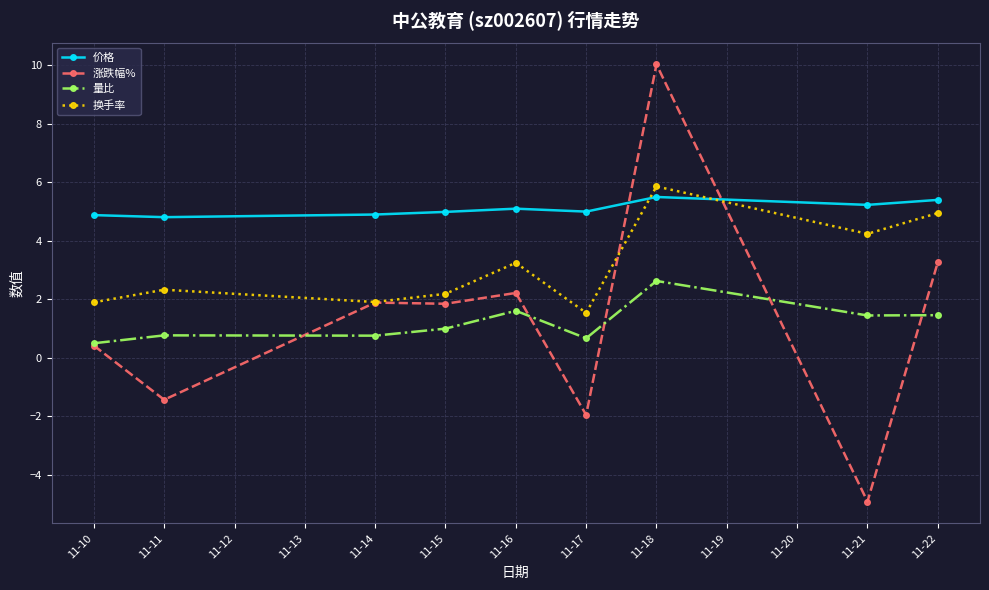

Does the chart have visible grid lines?

Yes